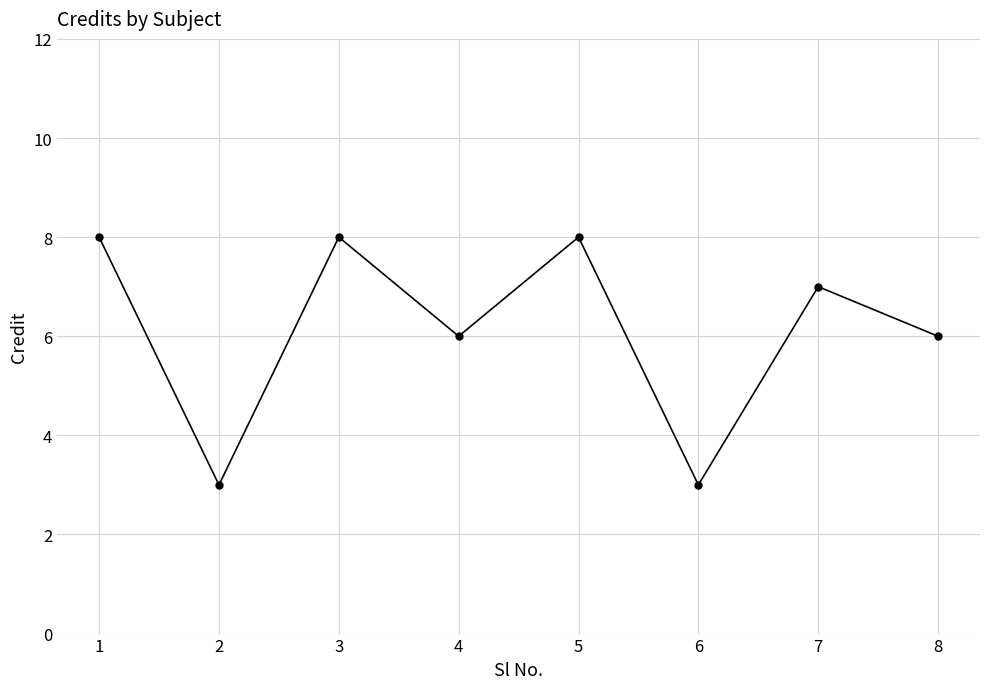

Is it true that the value at 1 is 4?

False